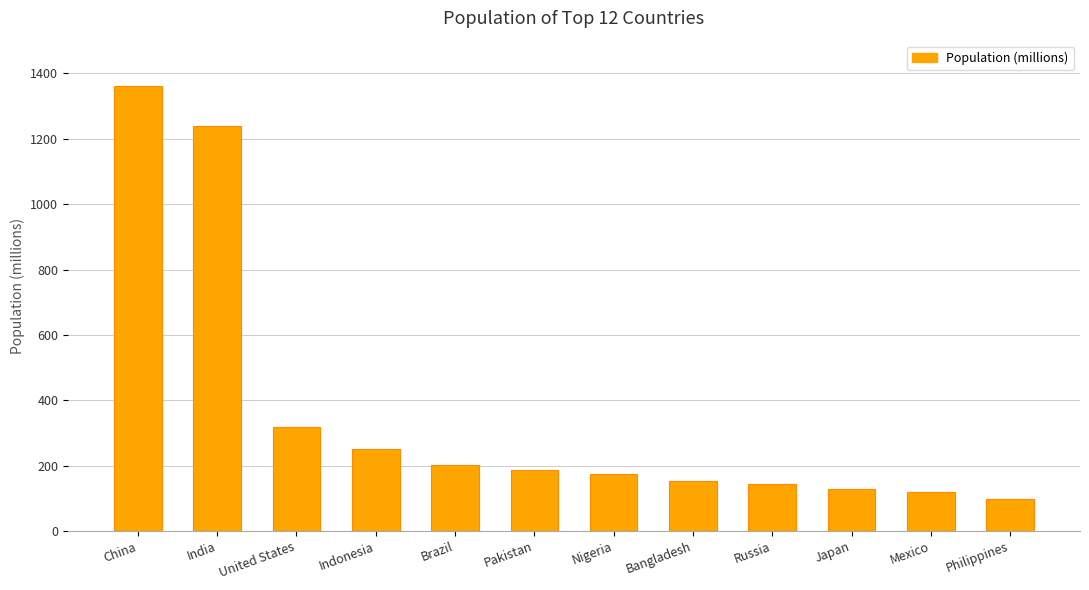

How many bars are there in total?

12